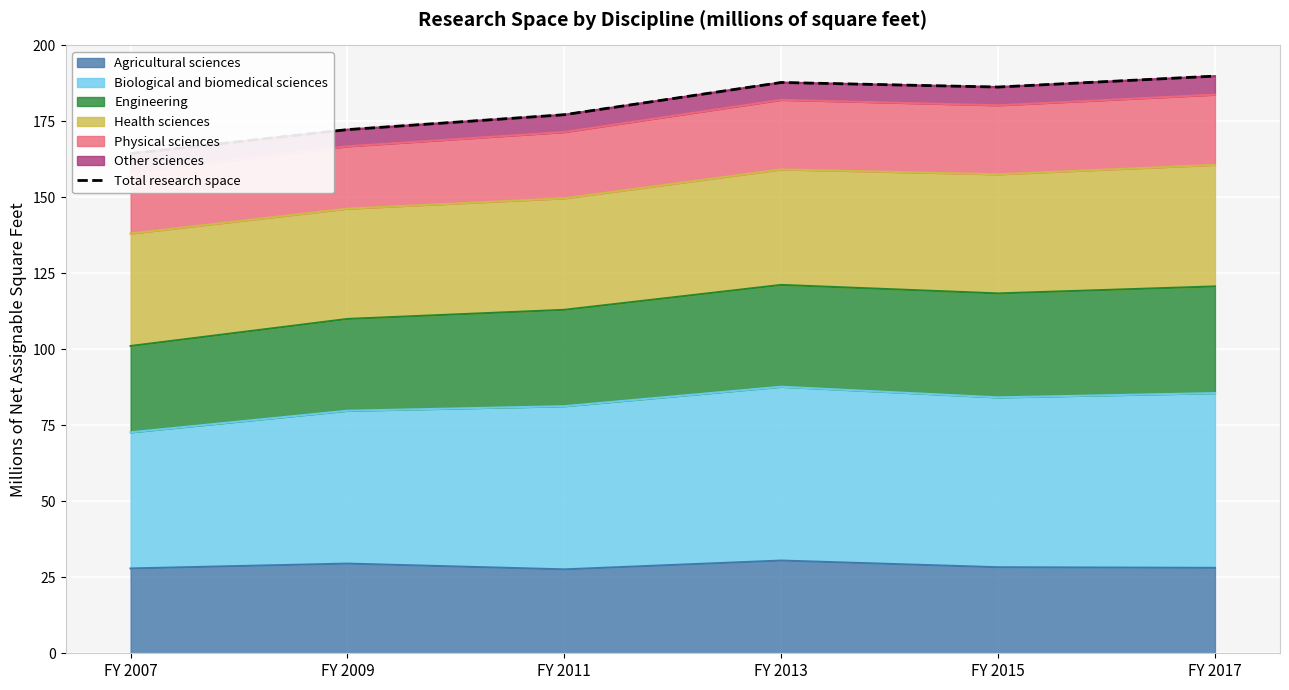

Rank the categories by value from highest to lowest.

FY 2017, FY 2013, FY 2015, FY 2011, FY 2009, FY 2007